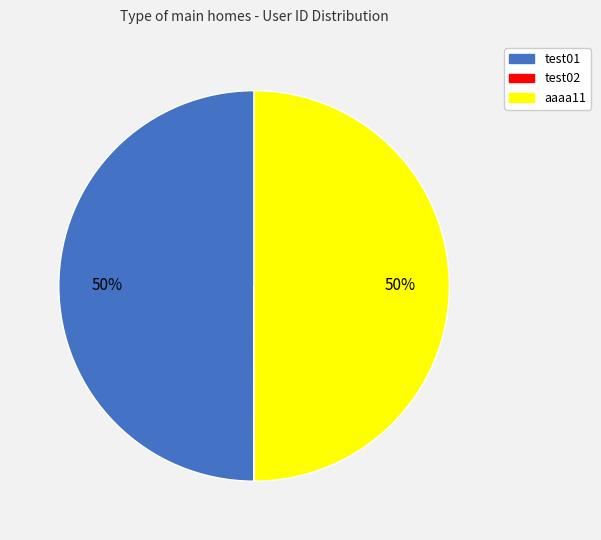

To the nearest percent, what is the combined percentage of aaaa11 and test01?

100%